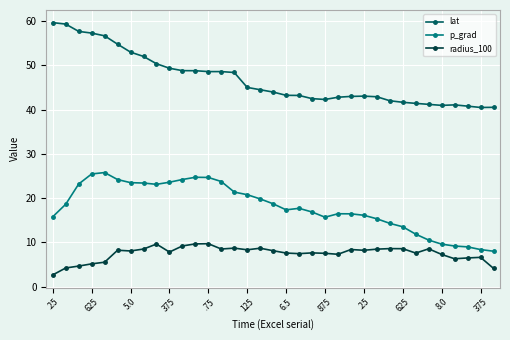

What is the sum of all radius_100 values?

261.8